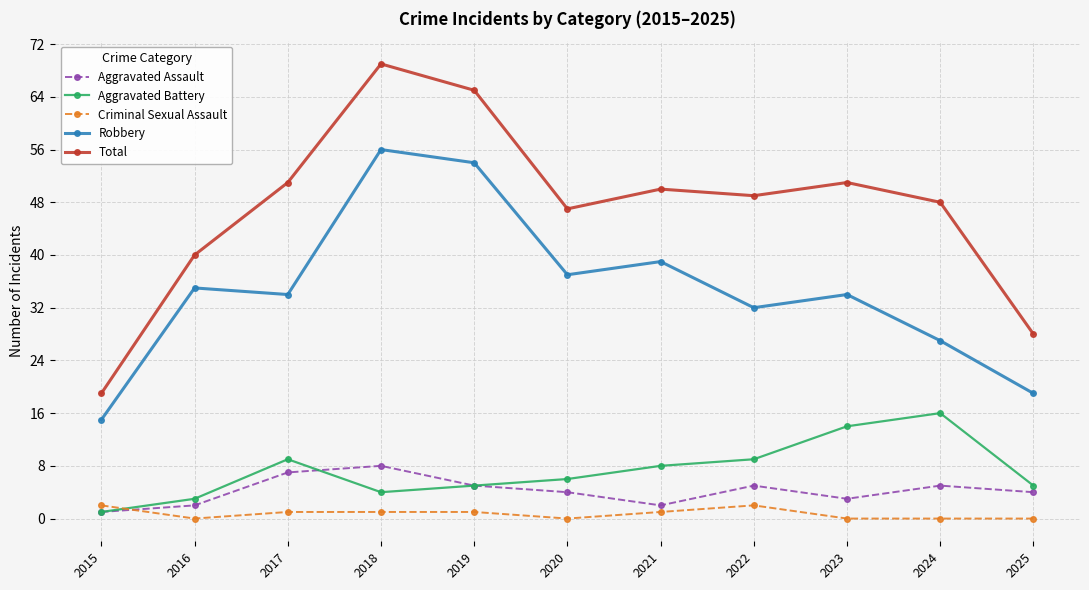

True or false: Aggravated Assault and Total intersect in this chart.

False